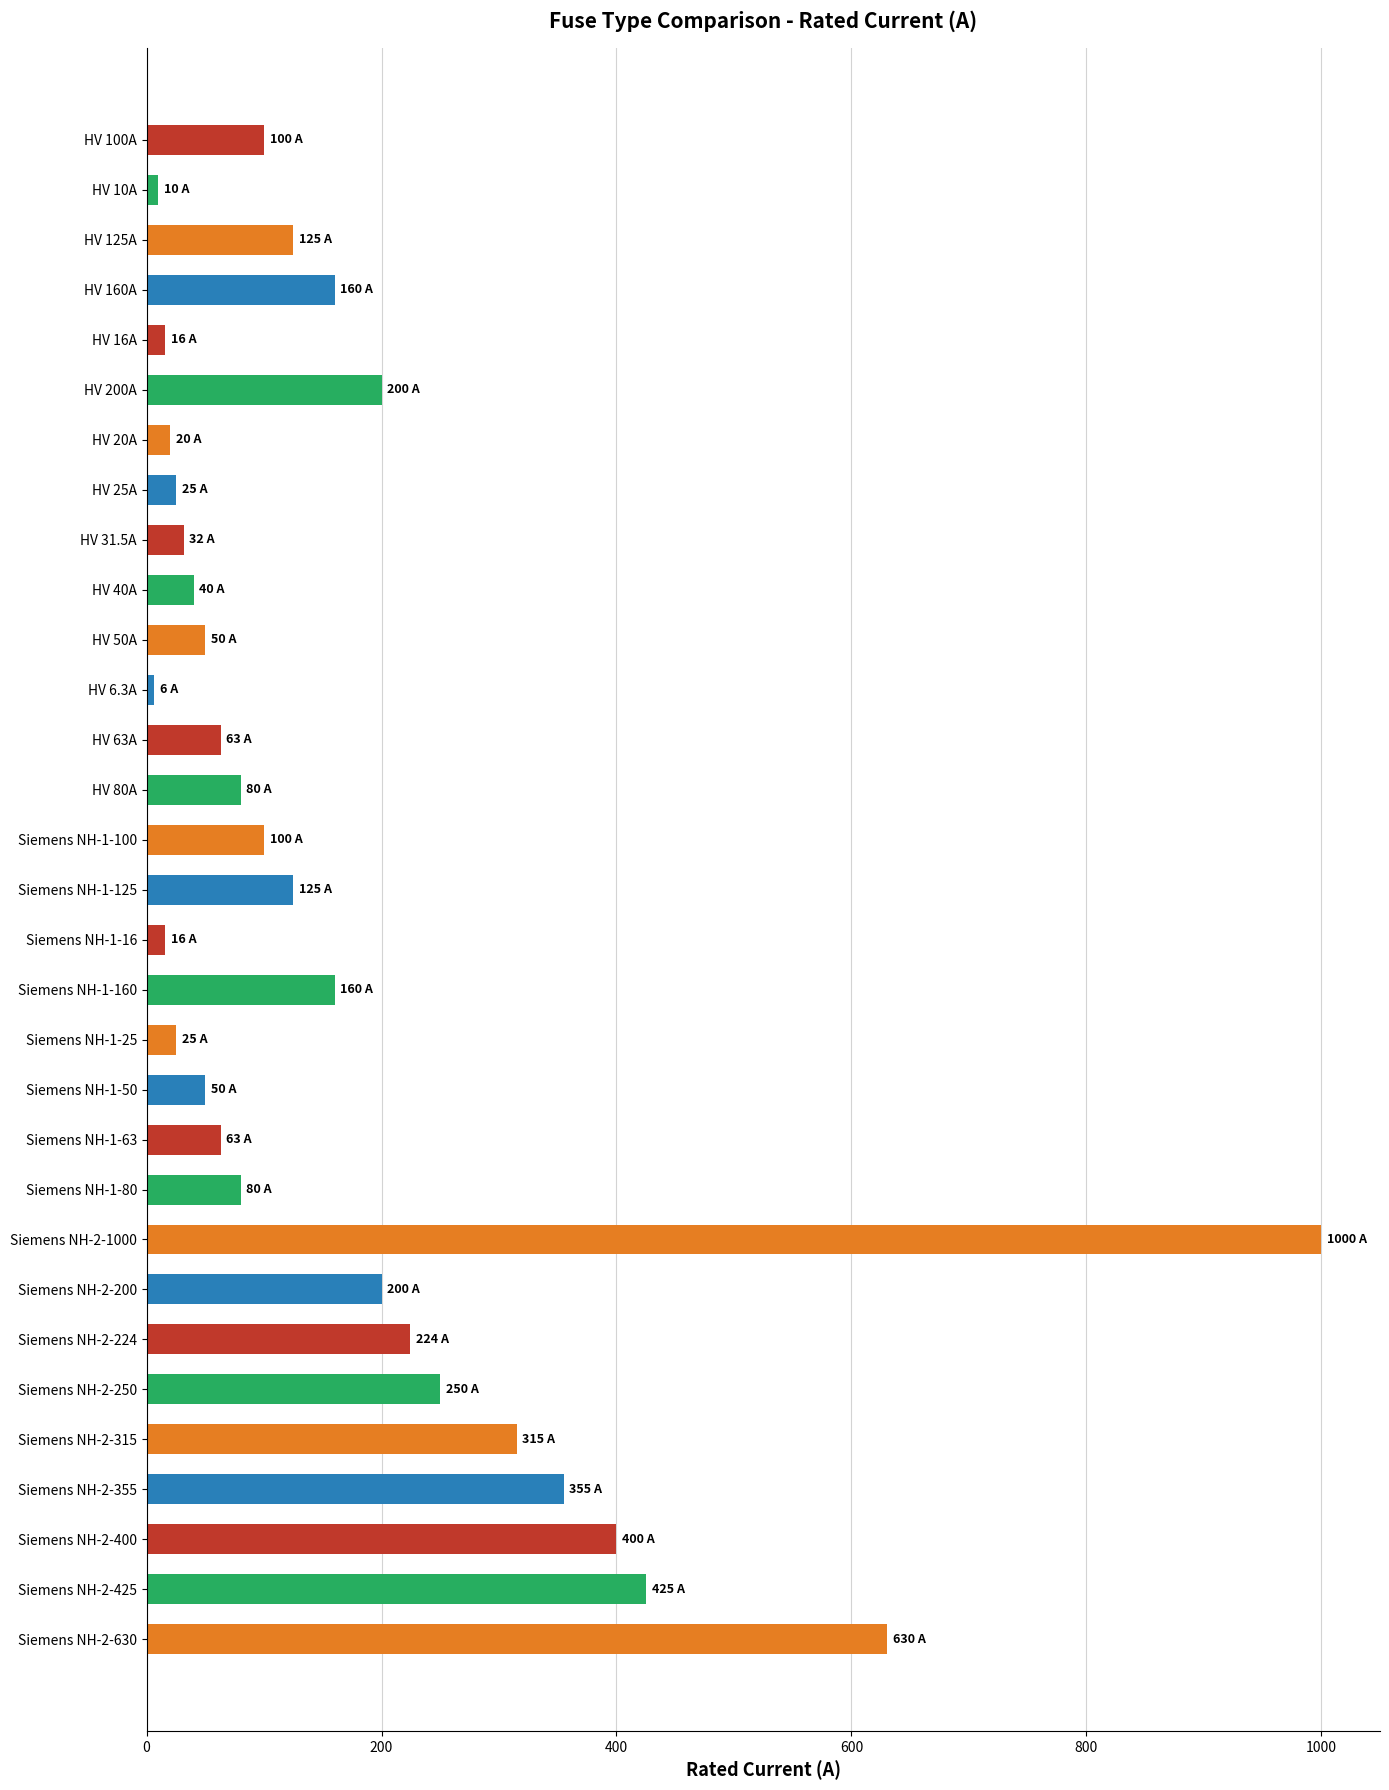

What is the difference between the maximum and second lowest values?

990.0